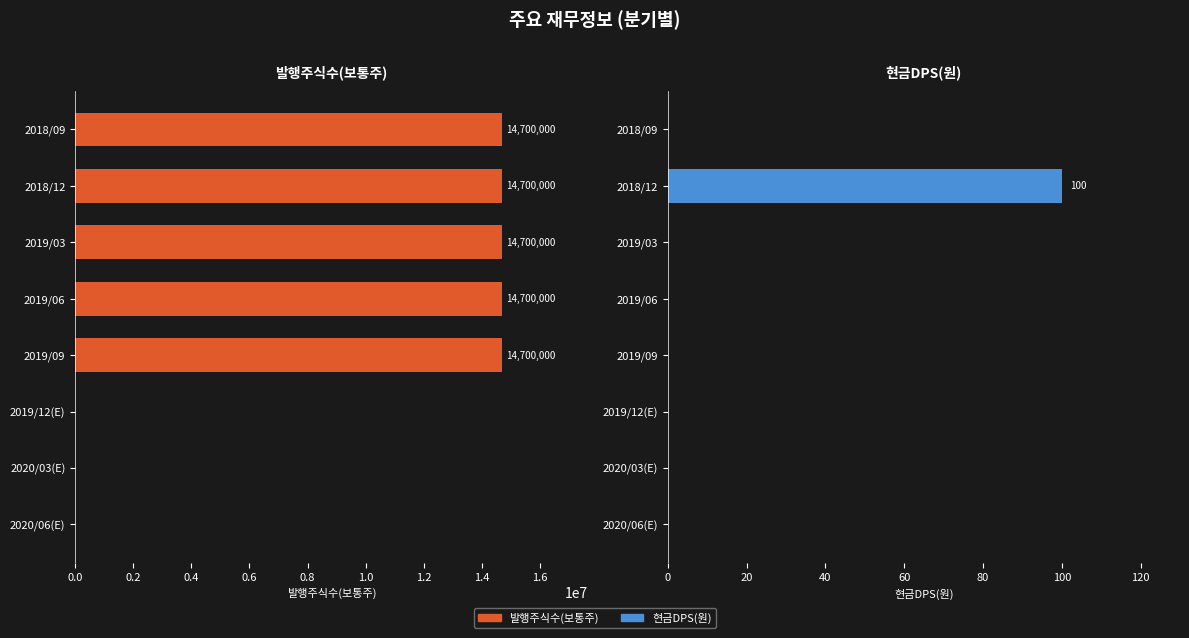

True or false: 현금DPS(원) has a value of 64 at 2019/09.

False